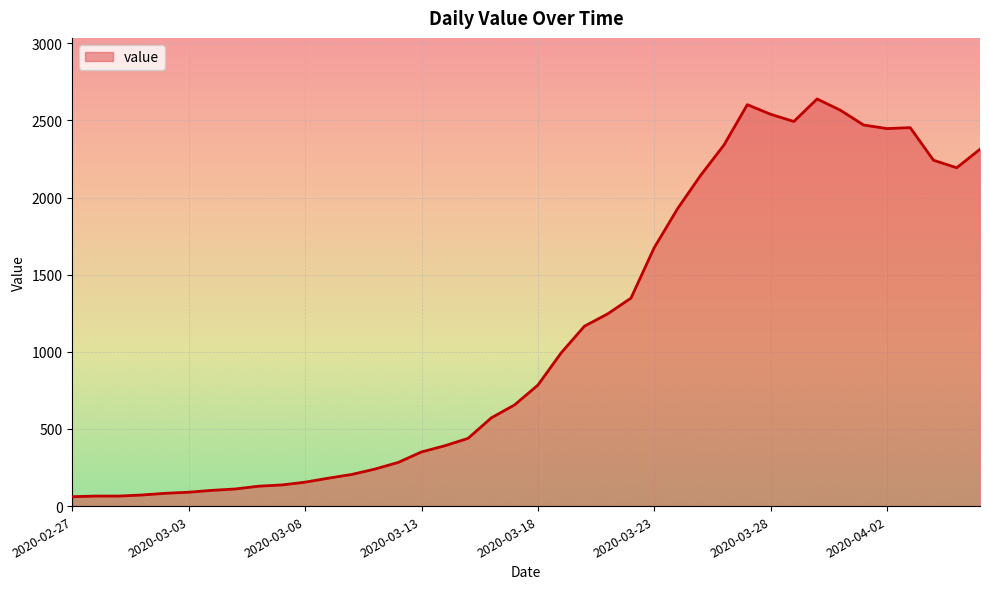

What is the difference between the maximum and minimum values?

2578